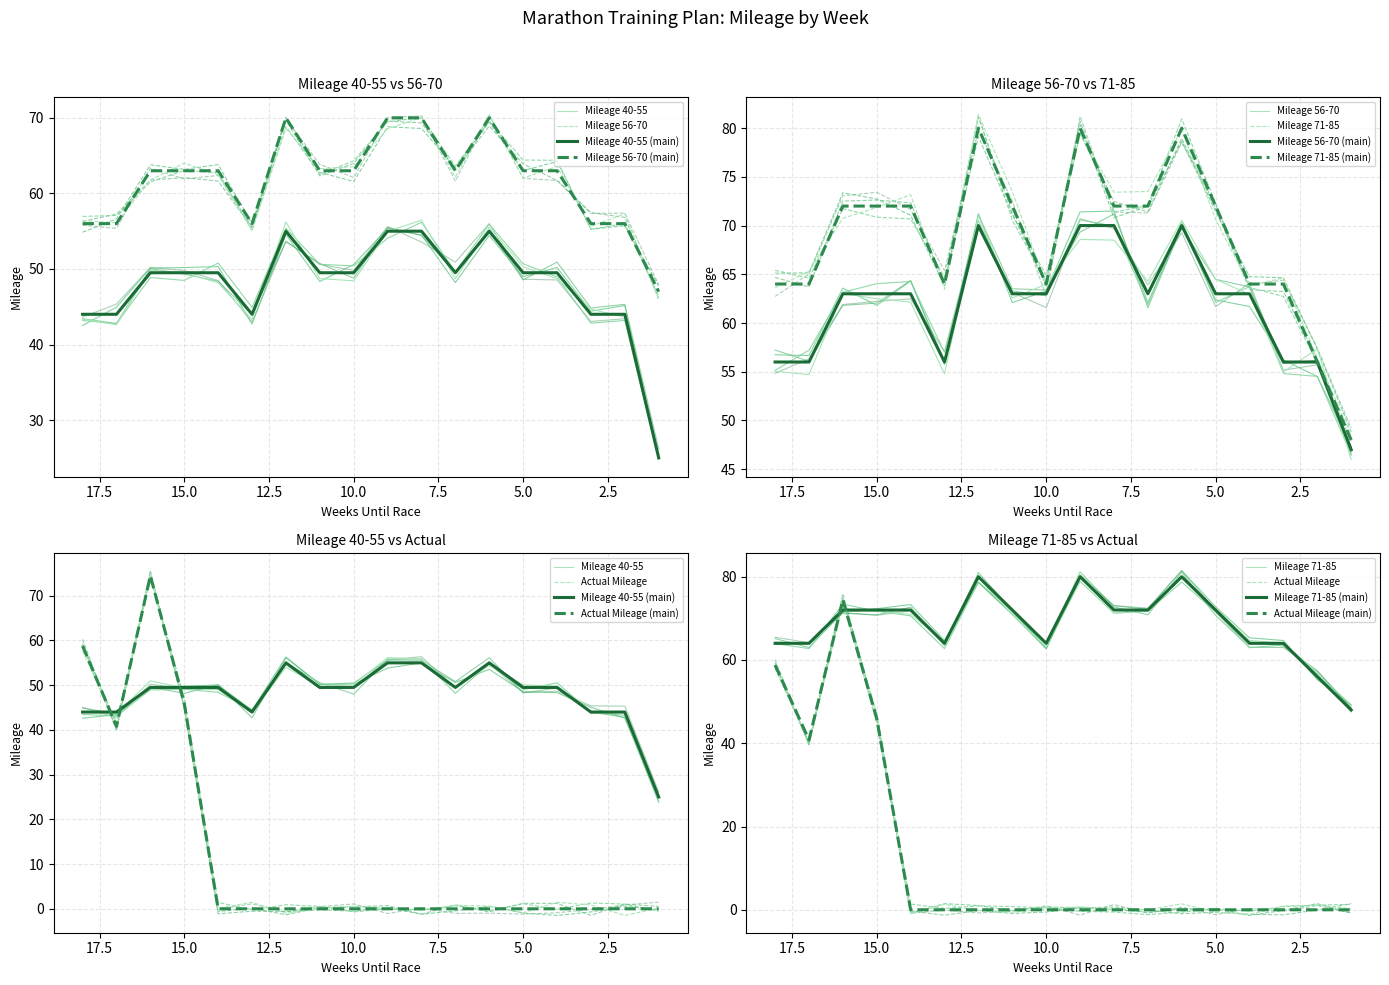

Rank the series by their maximum value, from highest to lowest.

Mileage 71-85, Actual Mileage, Mileage 56-70, Mileage 40-55